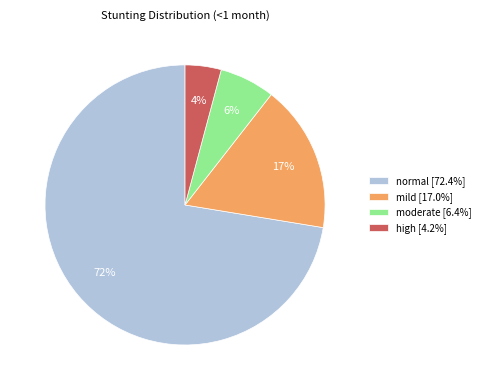

Does high account for over 50% of the chart?

No